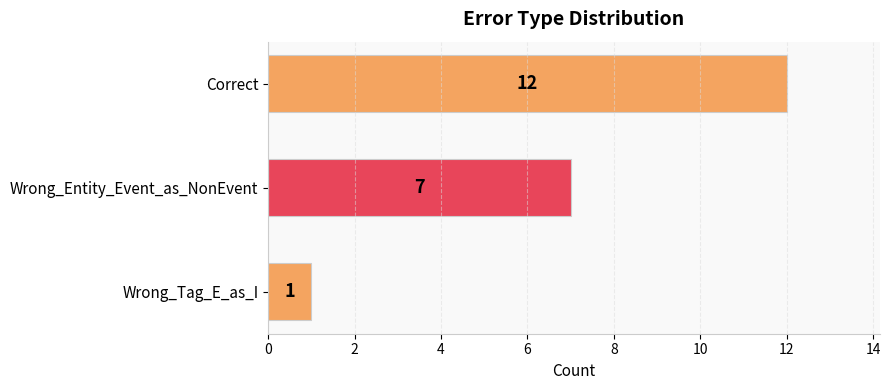

What is the average value?

7